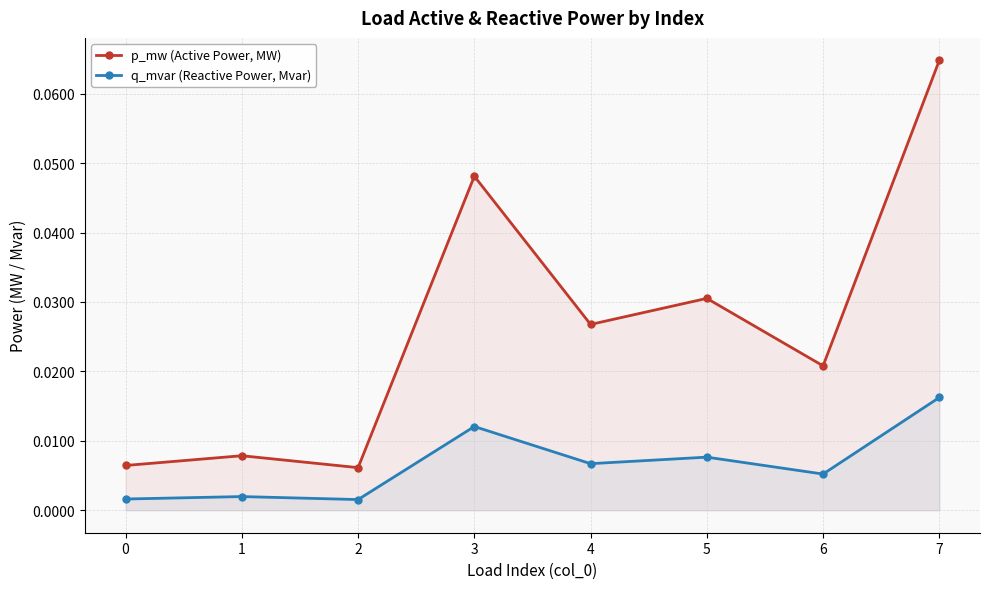

At which label is p_mw (Active Power, MW) closest to 0?

2